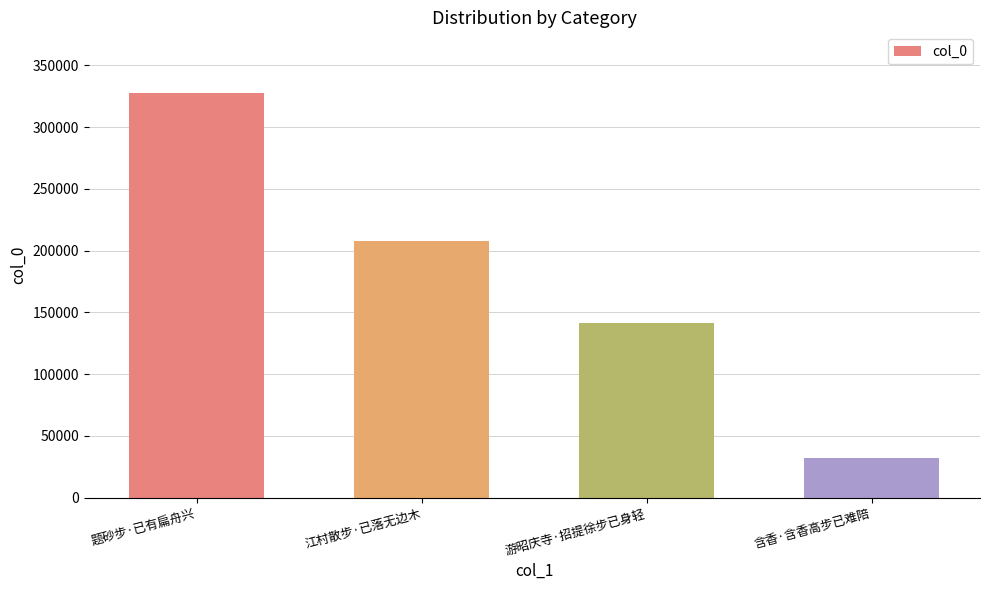

Rank the categories by value from lowest to highest.

含香·含香高步已难陪, 游昭庆寺·招提徐步已身轻, 江村散步·已落无边木, 题砂步·已有扁舟兴